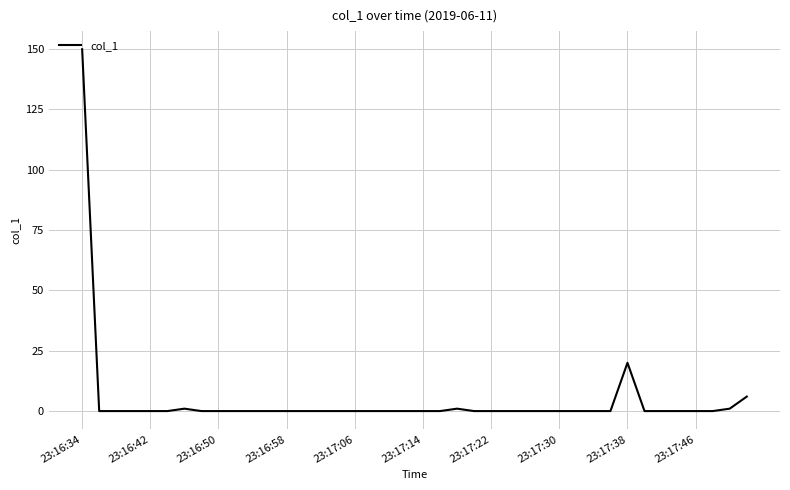

What is the difference between the maximum and minimum values?

149.9